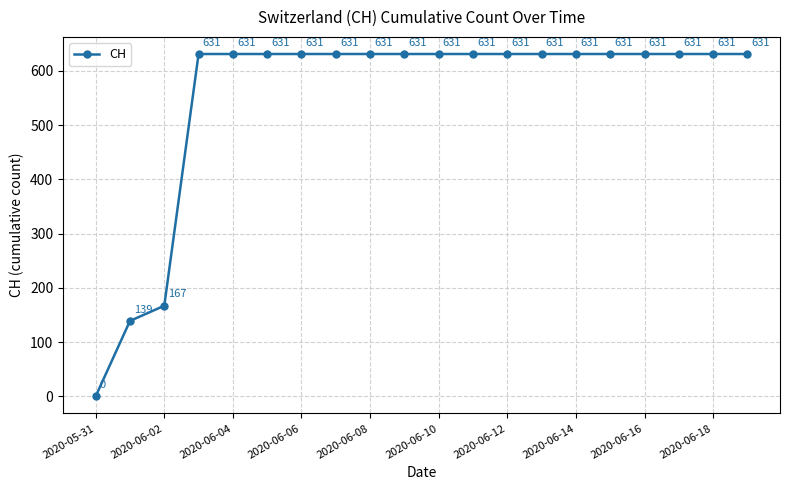

Reading left to right, transcribe all the data shown in this chart.

0	139	167	631	631	631	631	631	631	631	631	631	631	631	631	631	631	631	631	631